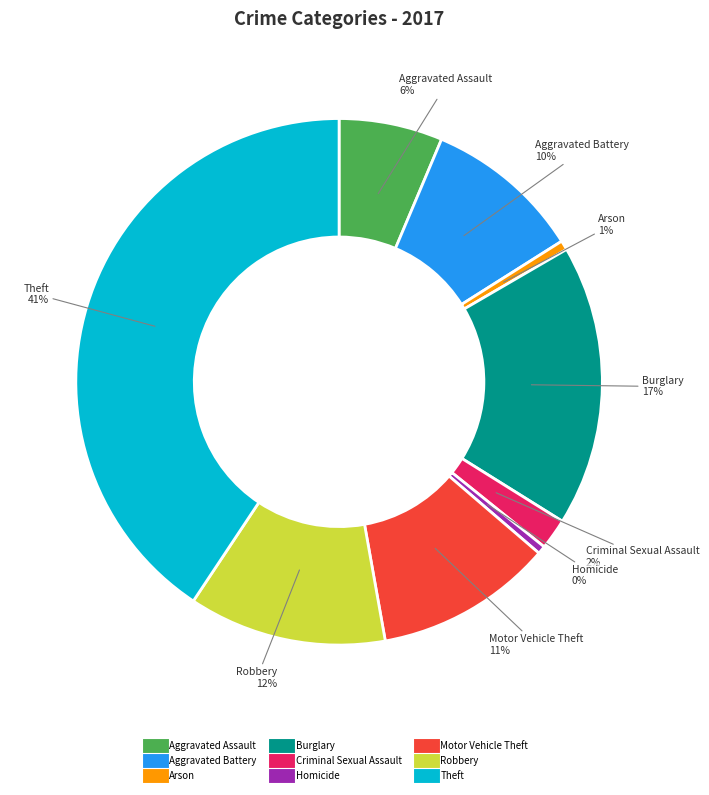

Is it true that Burglary is 11% of the pie?

False